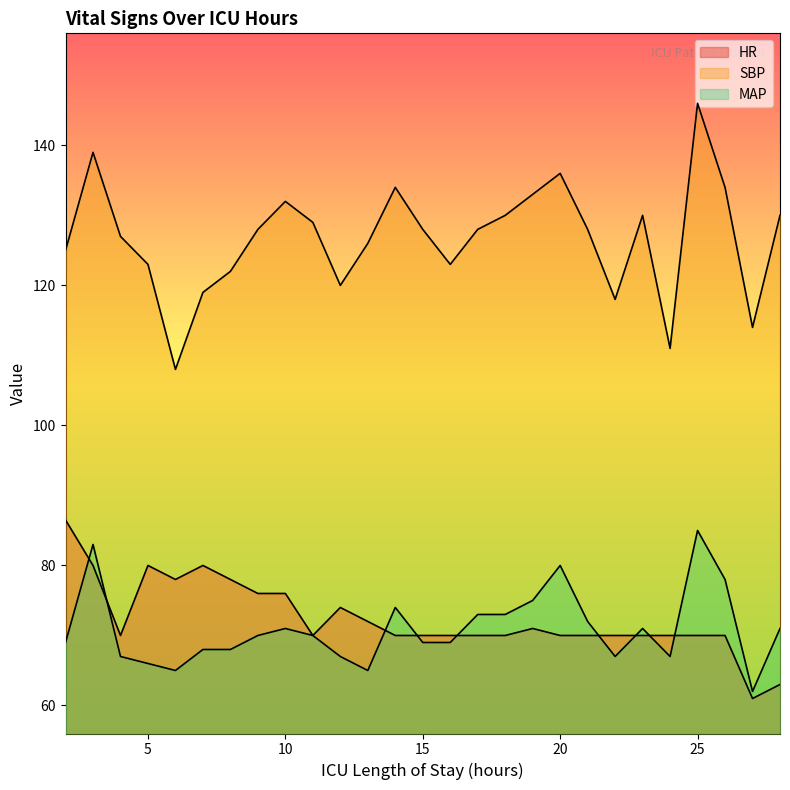

How many lines are shown in the chart?

3